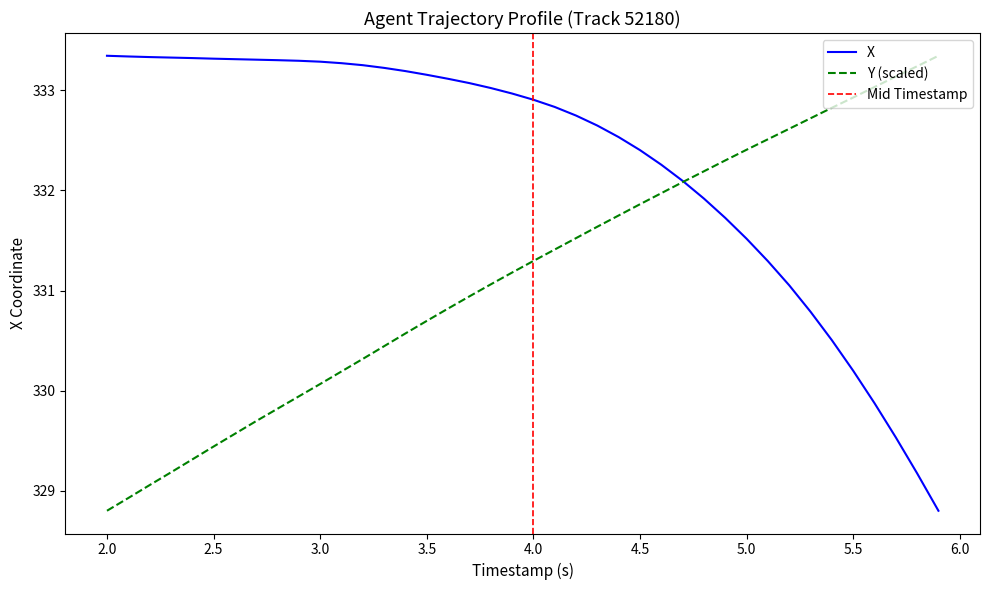

At which label does Y (scaled) reach its minimum?

2.0